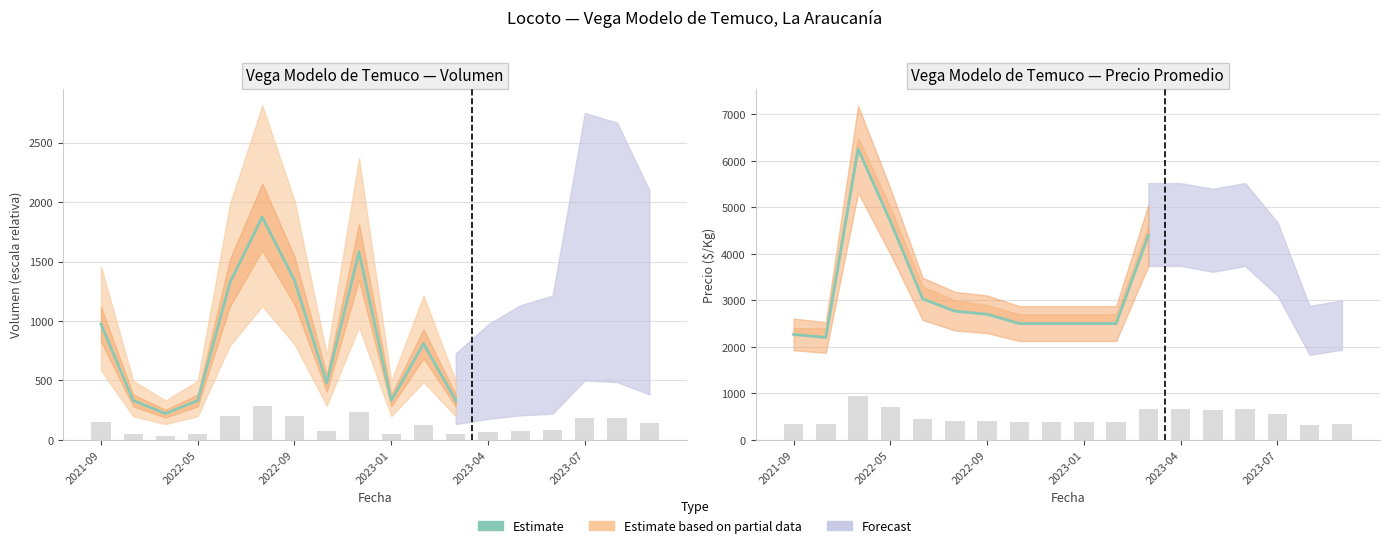

Between 7 and 2023-07, which is larger?

2023-07